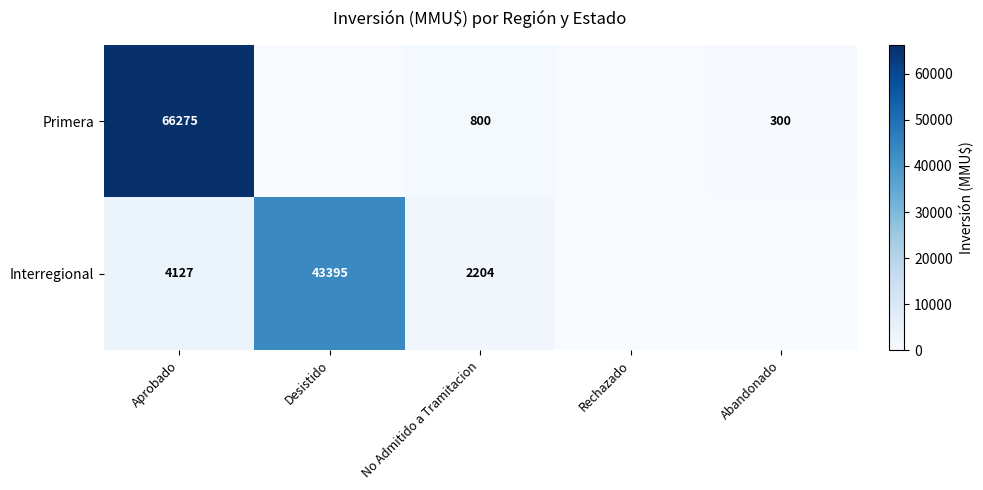

What is the sum of the Primera values at Abandonado and Aprobado?

66575